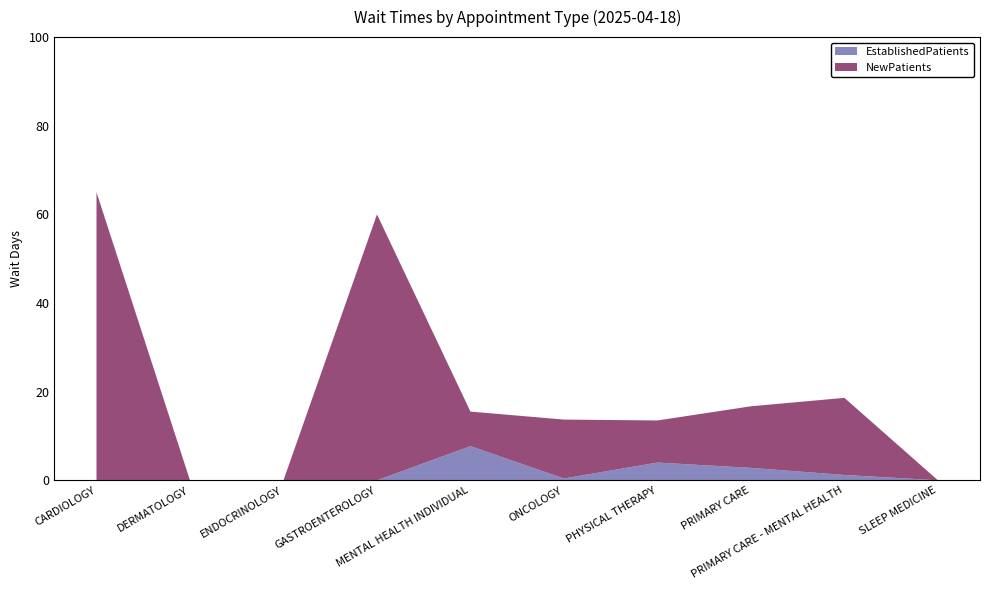

Reading left to right, extract all data points from this chart.

EstablishedPatients: 0.0	0.0	0.0	0.0	7.7	0.4	4.0	2.8	1.2	0.0
NewPatients: 65.0	0.0	0.0	60.0	7.8	13.3	9.5	13.9	17.4	0.0